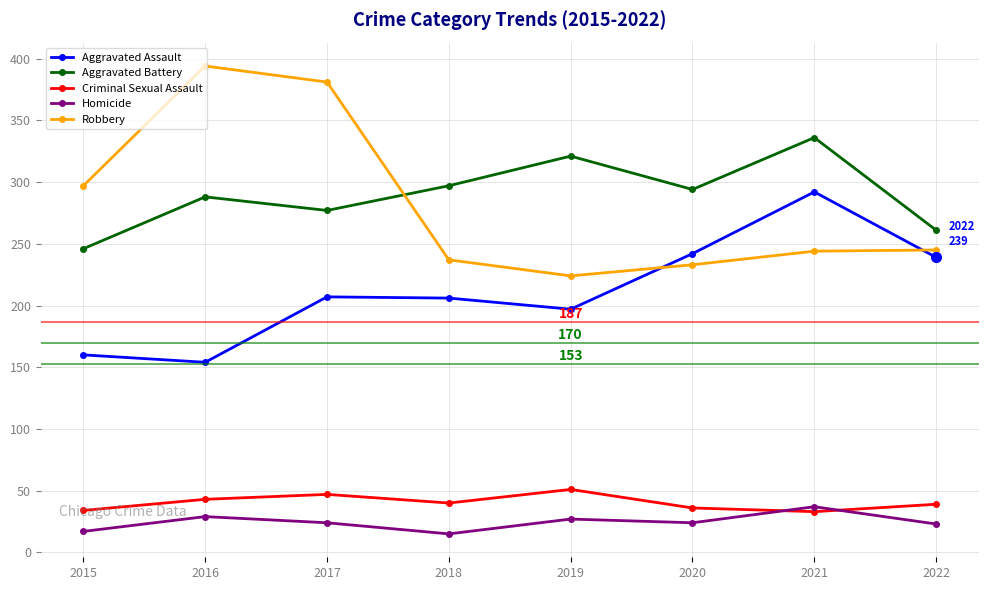

At 2020, list the series in order from smallest to largest.

Homicide, Criminal Sexual Assault, Robbery, Aggravated Assault, Aggravated Battery